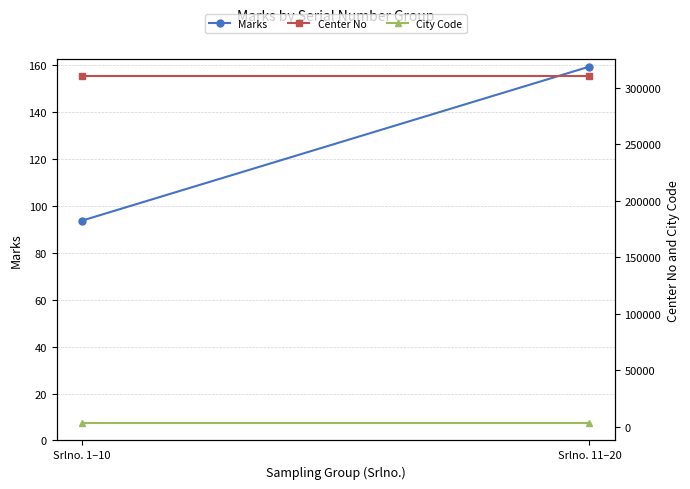

The value of Marks at Srlno. 1–10 is 93.8. True or false?

True